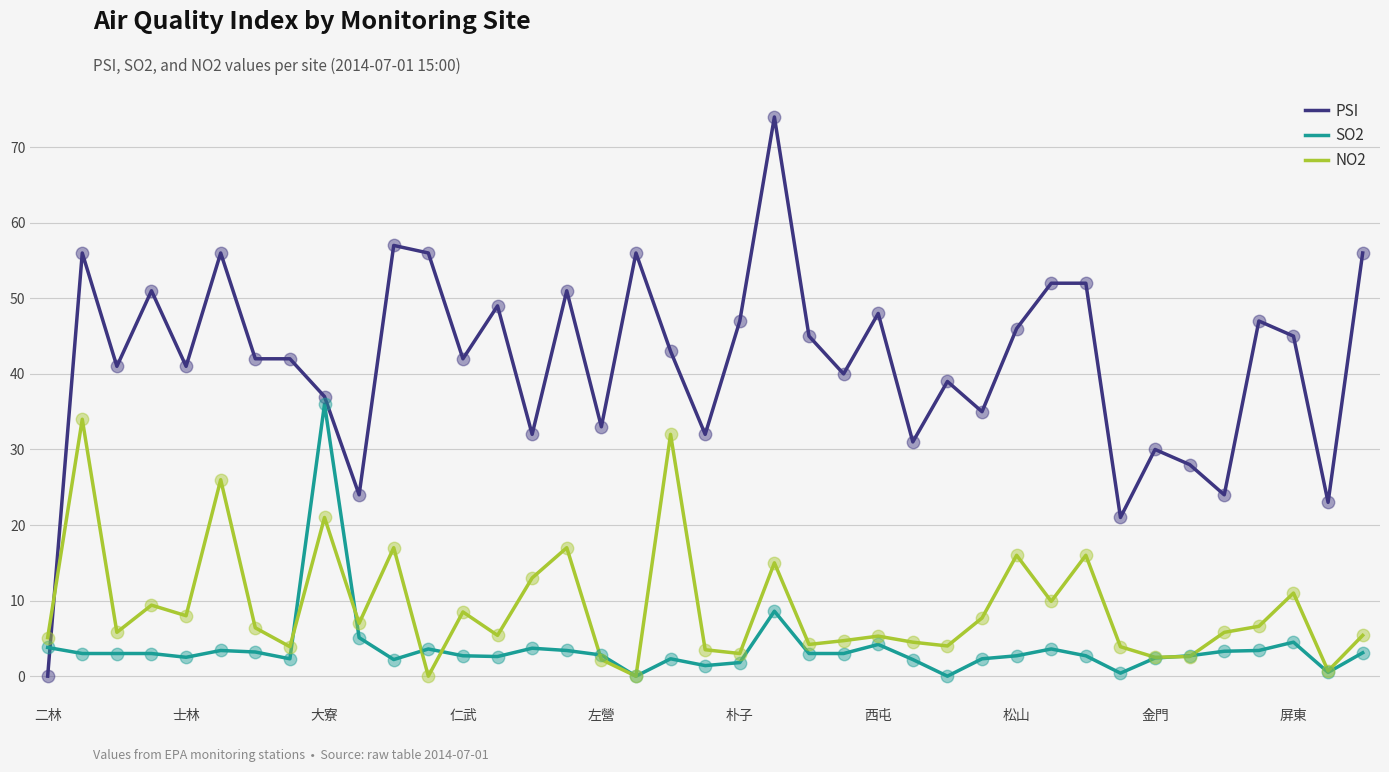

Which series has the widest spread of values?

PSI